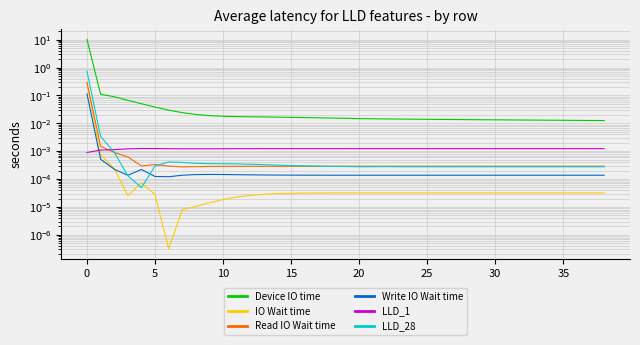

True or false: Read IO Wait time and LLD_28 intersect in this chart.

True